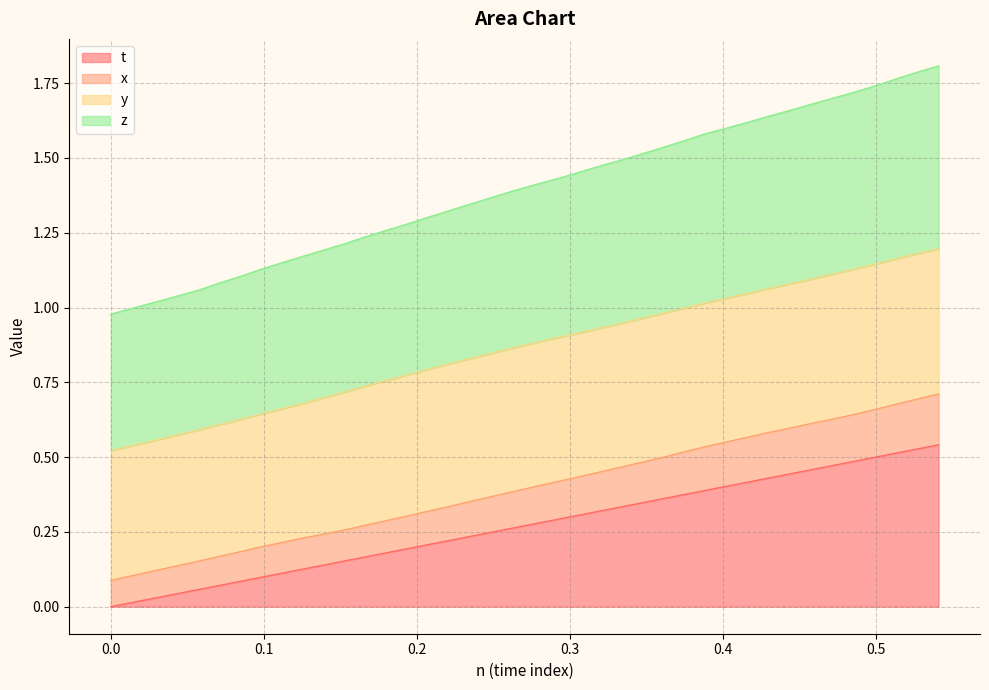

Which category has the highest value in the t series?

0.5411987